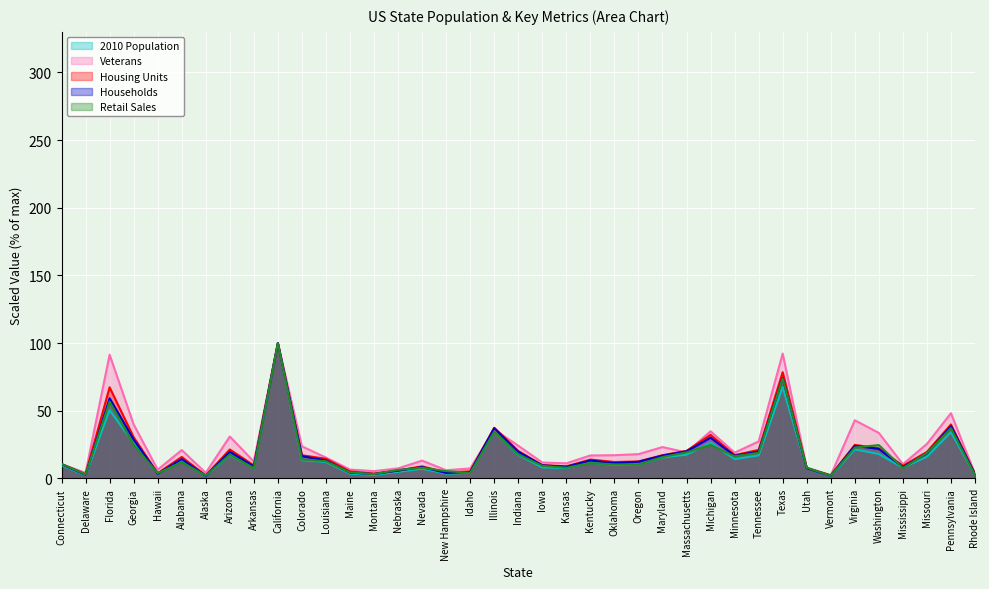

What is the value of the Housing Units point at the 25th from the left?

12.6